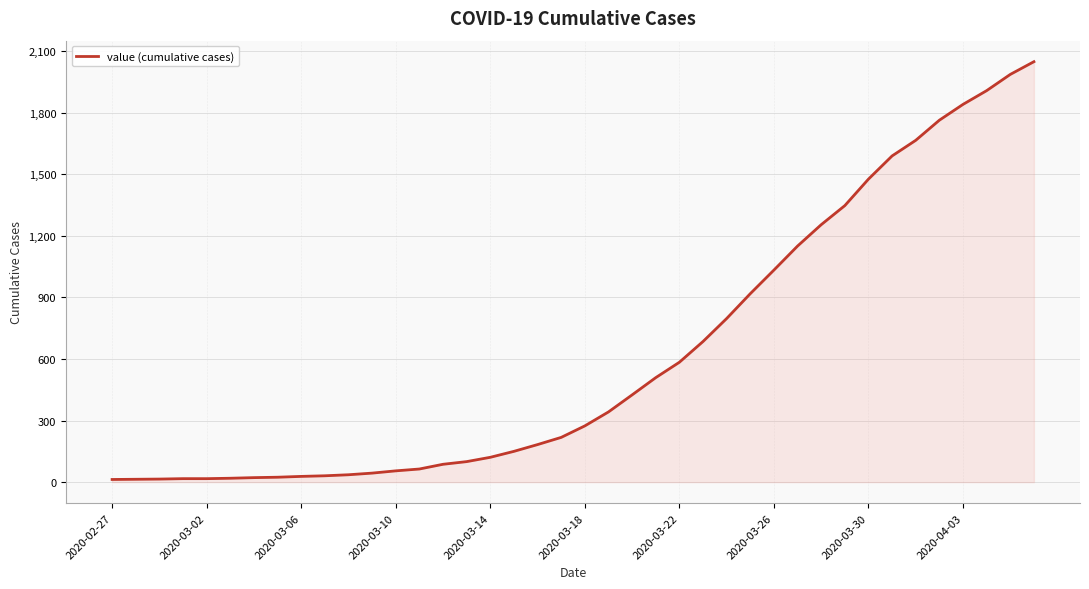

What is the difference between the maximum and minimum values?

2035